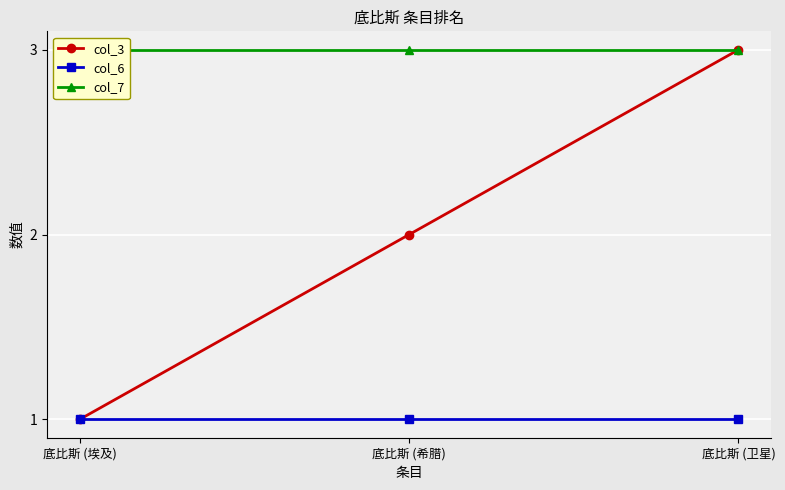

List the labels in order of col_6 value, smallest first.

底比斯 (埃及), 底比斯 (希腊), 底比斯 (卫星)